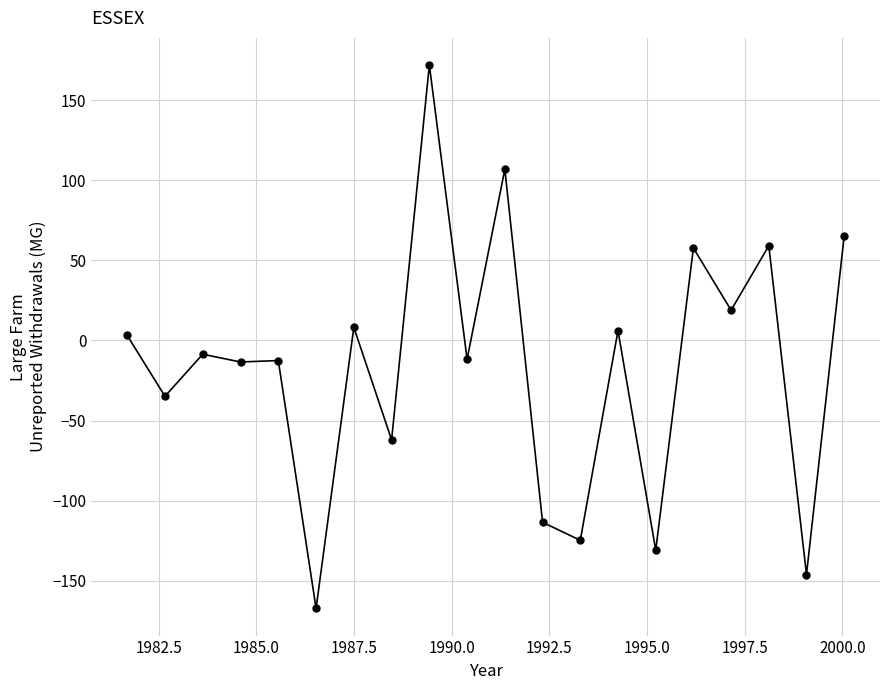

What is the sum of all values?

-329.1